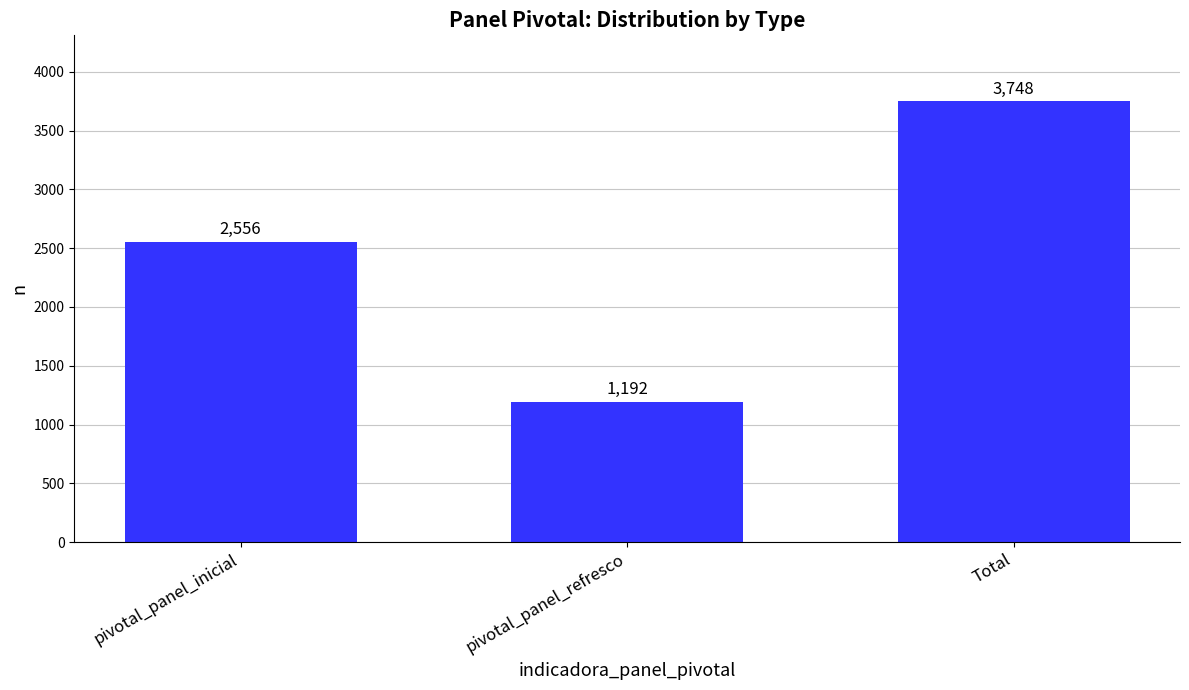

Count the number of categories in the chart.

3